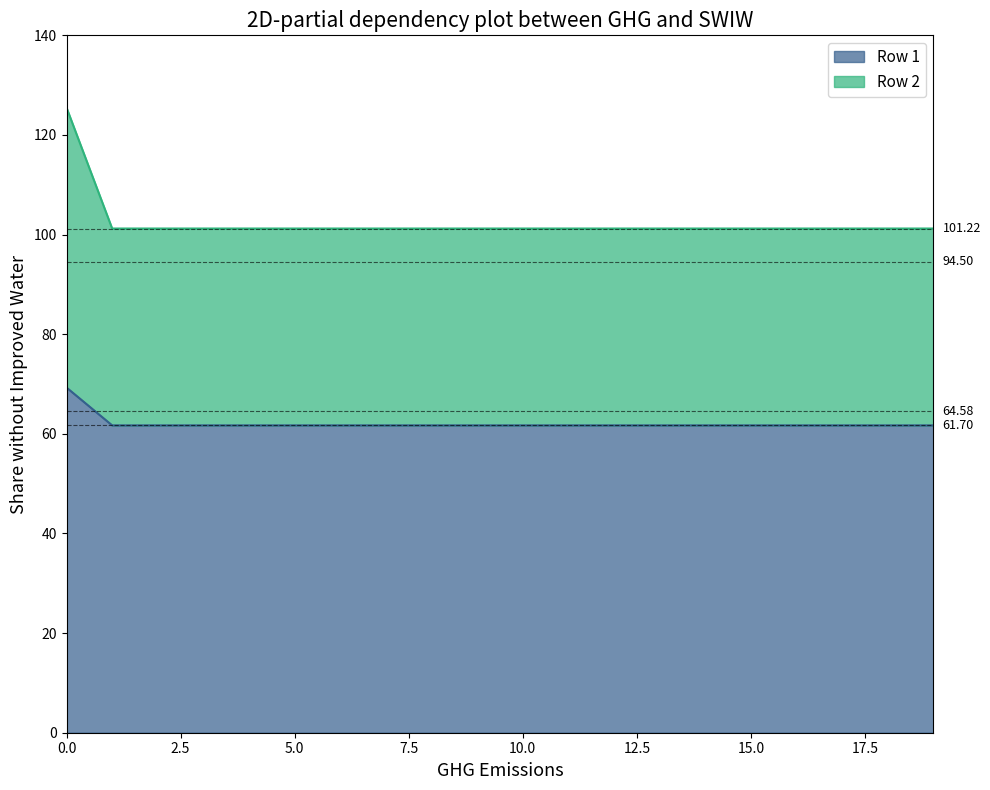

True or false: Row 1 and Row 2 intersect in this chart.

False